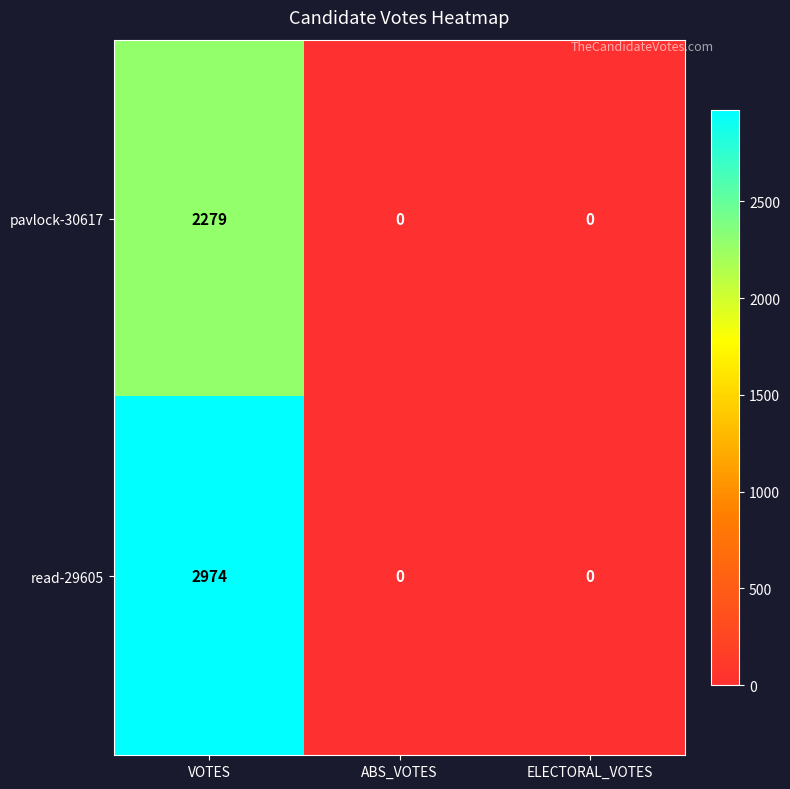

Reading left to right, extract all data points from this chart.

pavlock-30617: VOTES=2279	ABS_VOTES=0	ELECTORAL_VOTES=0
read-29605: VOTES=2974	ABS_VOTES=0	ELECTORAL_VOTES=0